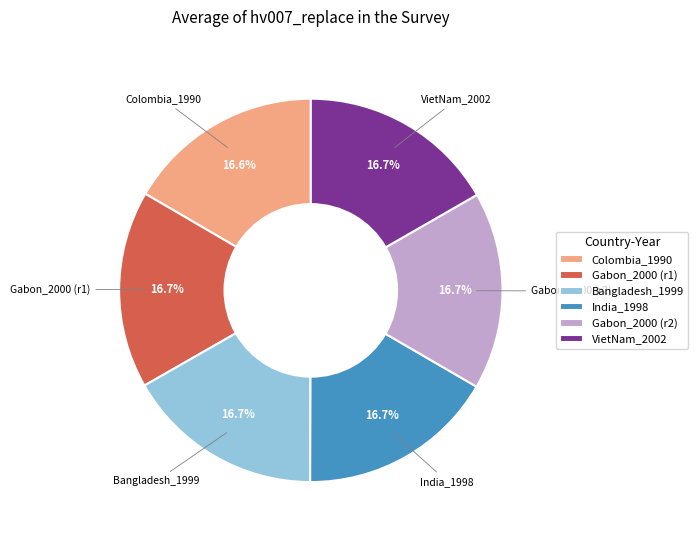

Is there any slice that represents more than half of the pie?

No